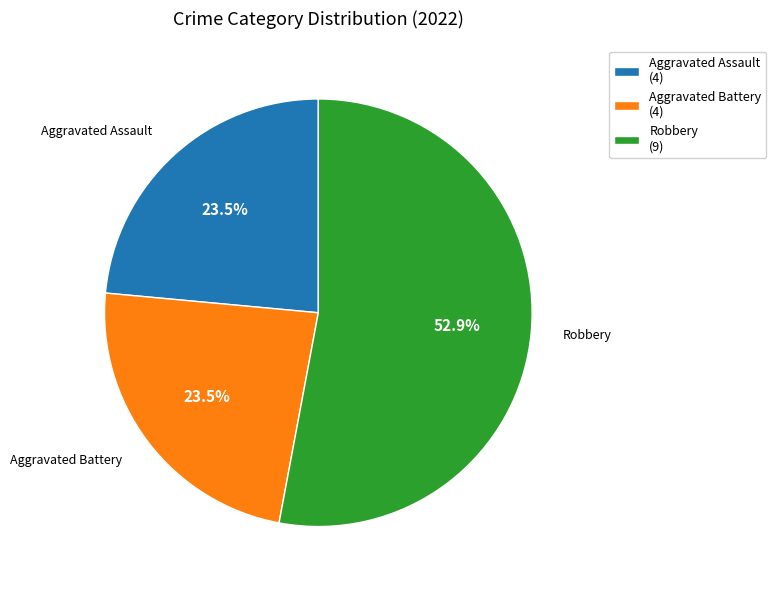

To the nearest percent, what is the average slice percentage?

33%